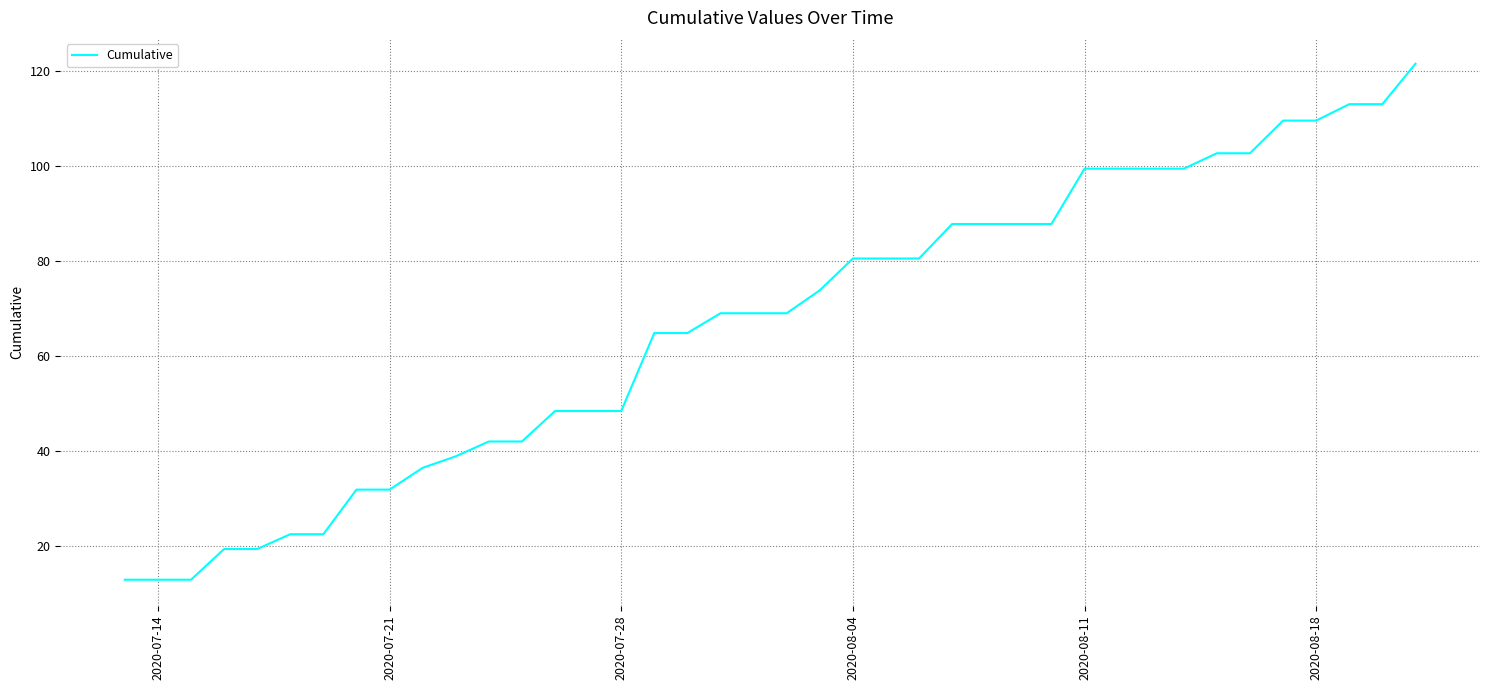

What is the greatest value displayed?

121.5